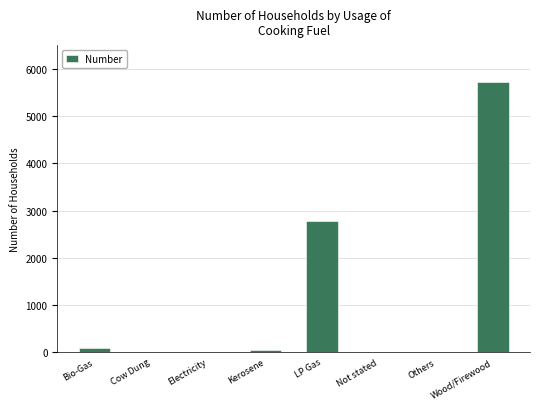

Between Wood/Firewood and Others, which is larger?

Wood/Firewood